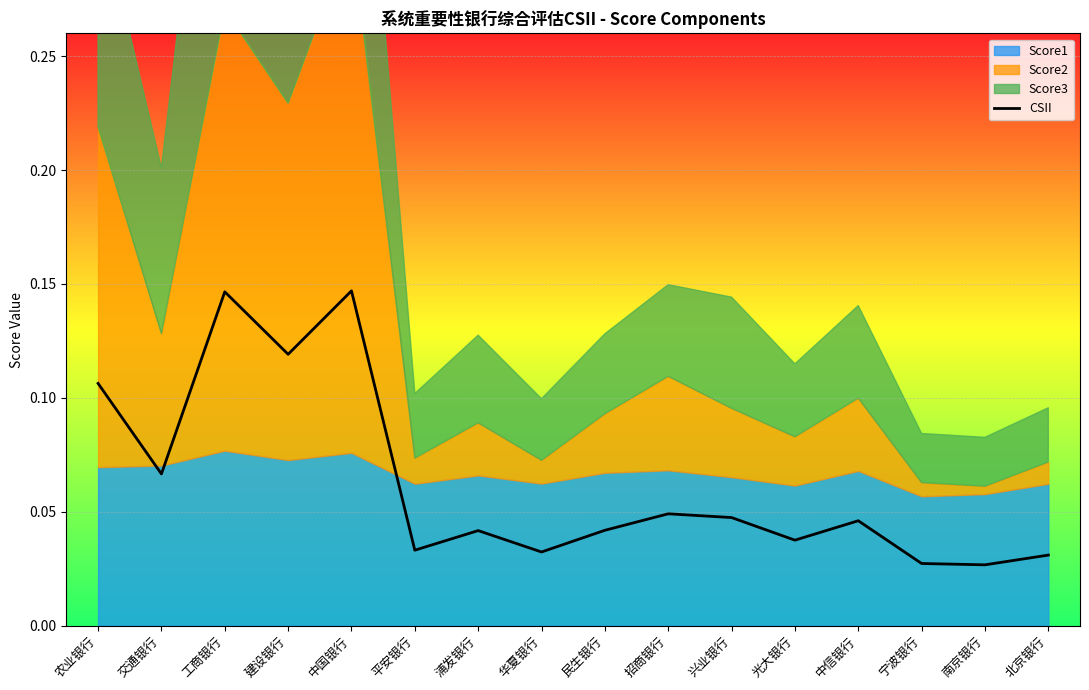

The chart shows a value of 0.1 at 浦发银行. True or false?

False